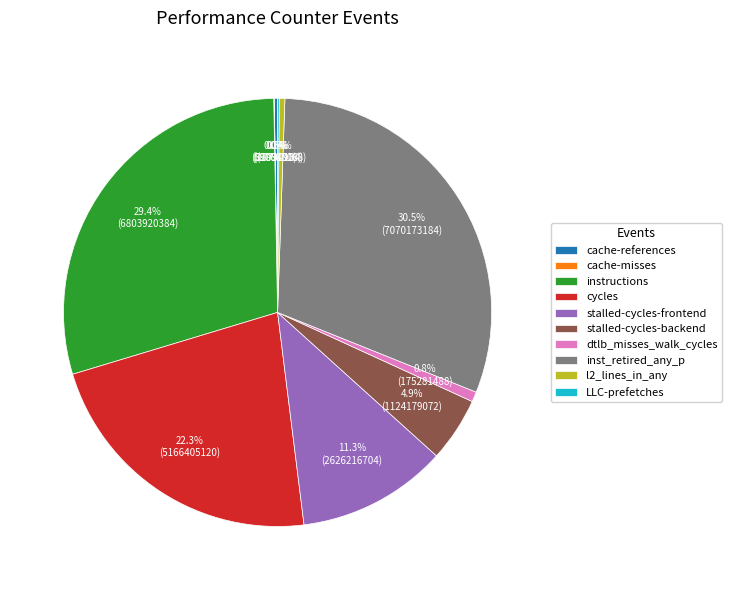

Which category has the biggest portion of the pie?

inst_retired_any_p